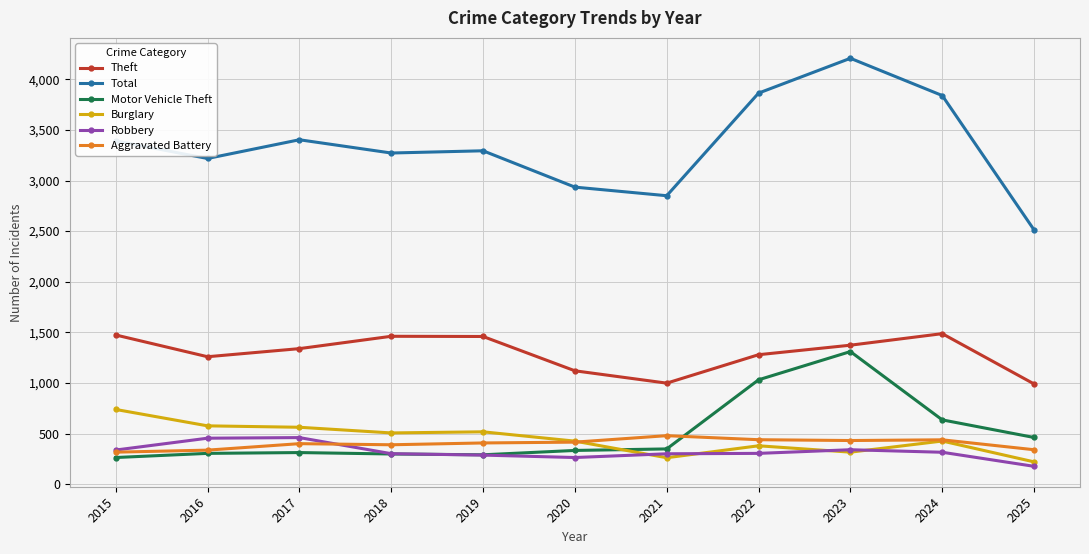

What is the total value across all series at 2025?

4699